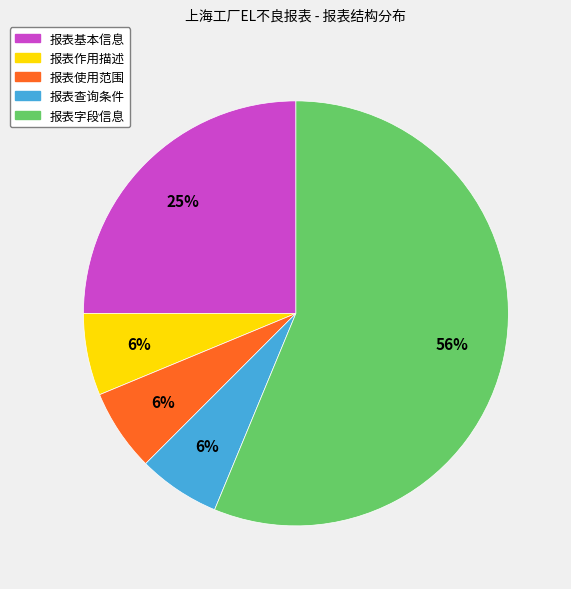

Is there any slice that represents more than half of the pie?

Yes